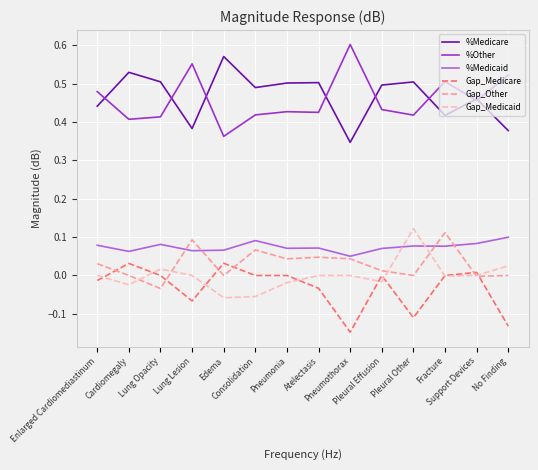

Is the value of %Other at Pleural Other greater than the value of Gap_Other at Lung Opacity?

Yes